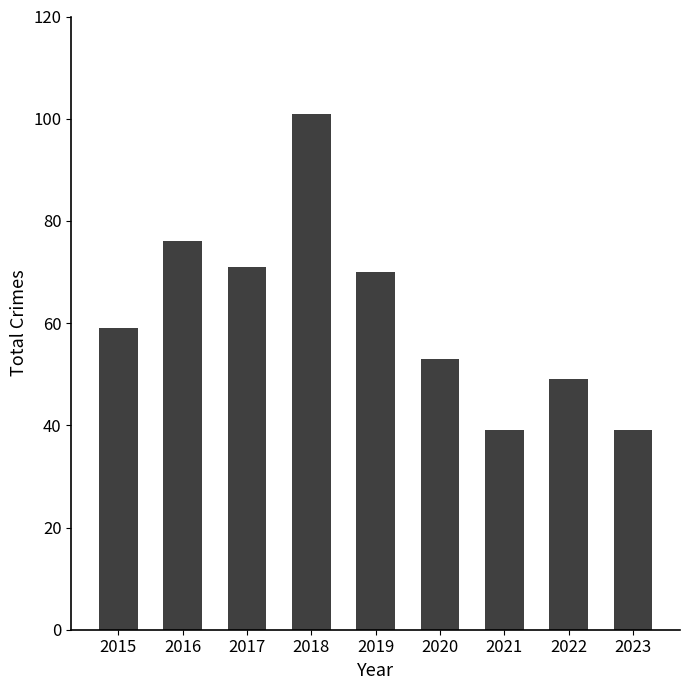

Are the bars grouped side by side (vs. stacked)?

No